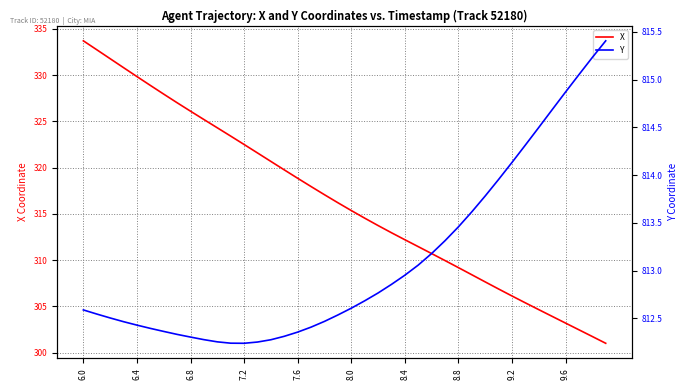

True or false: X has a value of 315.4 at 8.0.

True